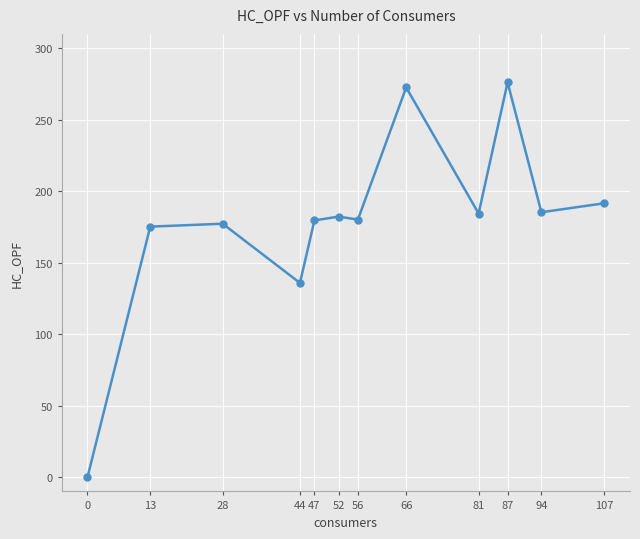

What is the ratio of the value at 81 to the value at 56?

1.0